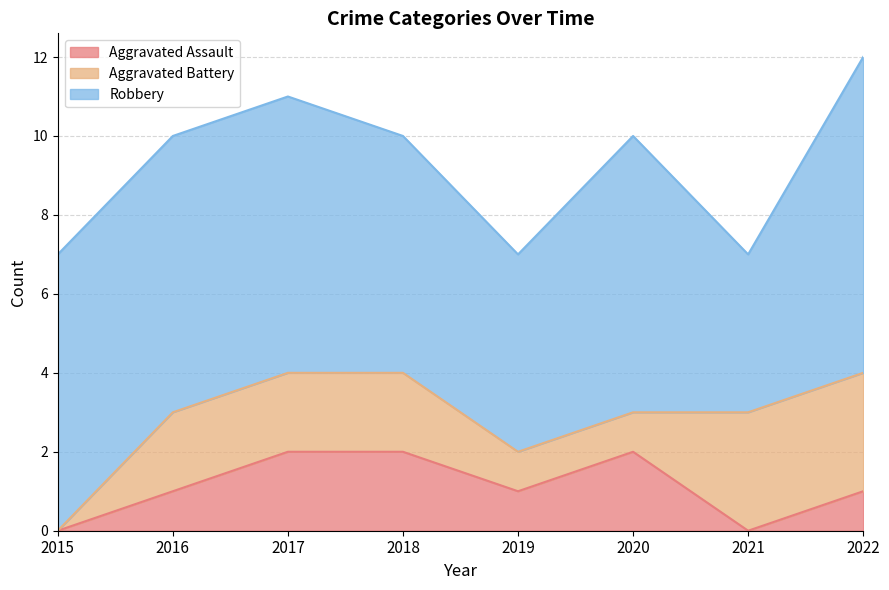

At which category is the sum across all series the highest?

2022